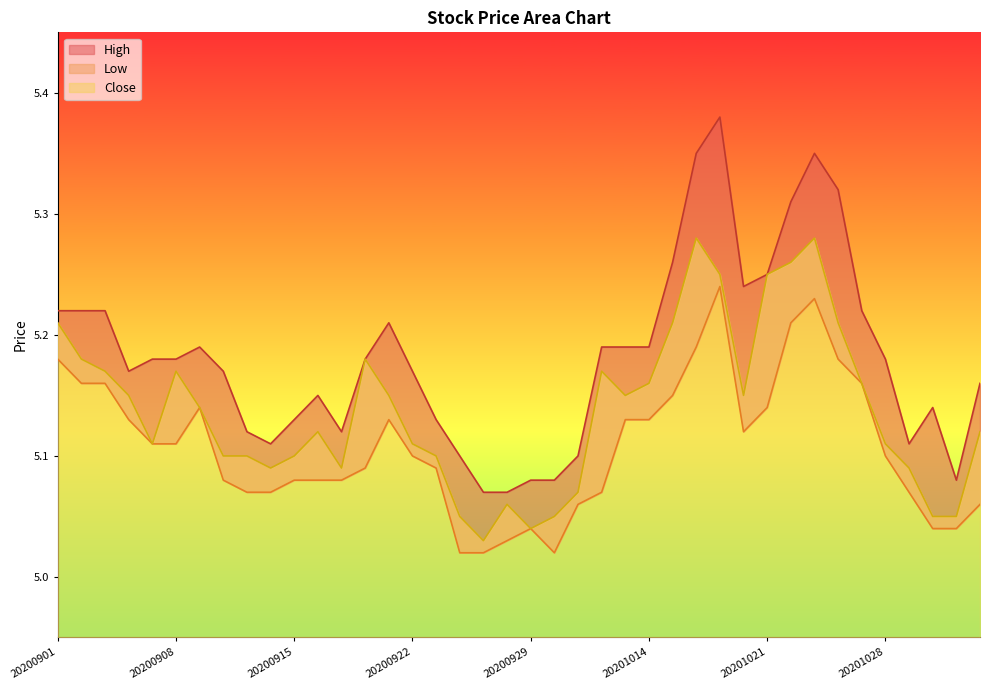

How many categories are shown in the chart?

40